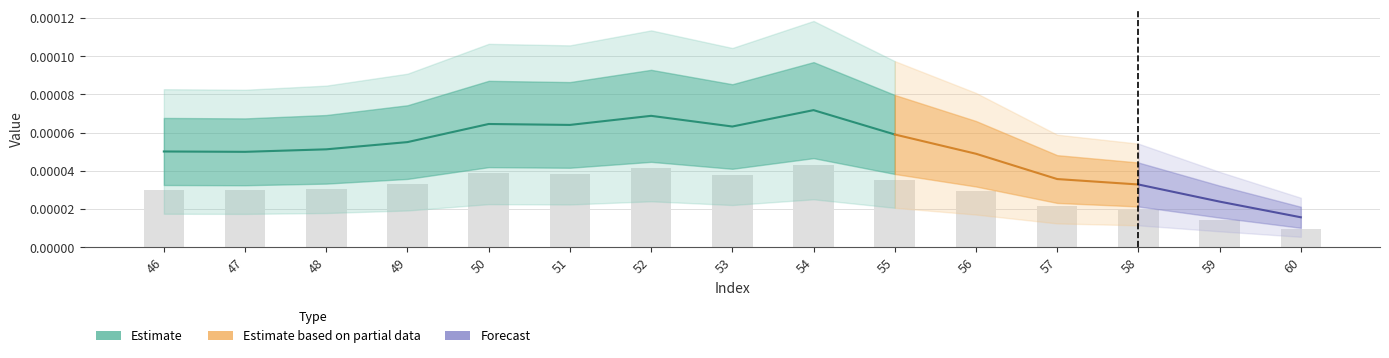

Are the bars grouped side by side (vs. stacked)?

No